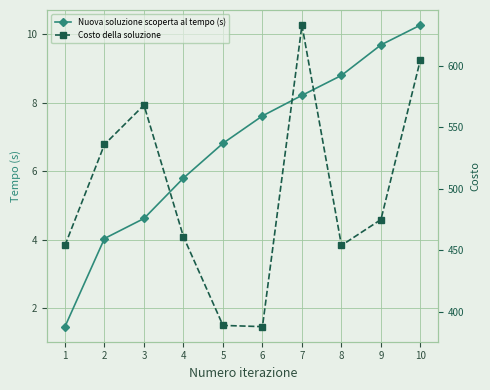

True or false: Costo della soluzione and Nuova soluzione scoperta al tempo (s) cross at least once.

False